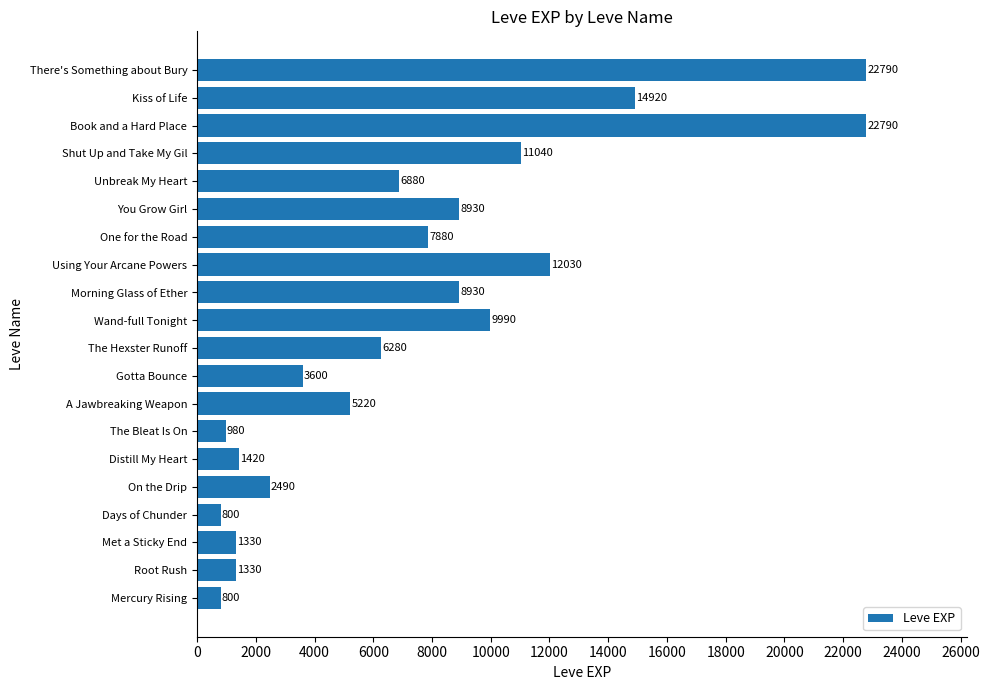

The value at Using Your Arcane Powers is 20139. True or false?

False